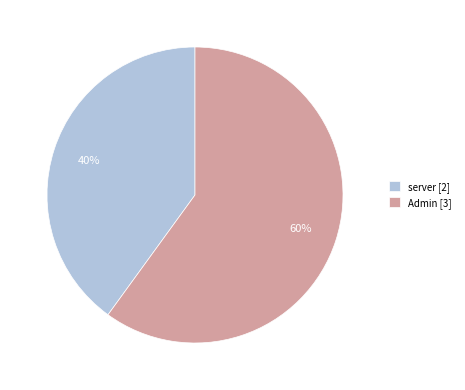

To the nearest percent, what portion does Admin represent?

60%